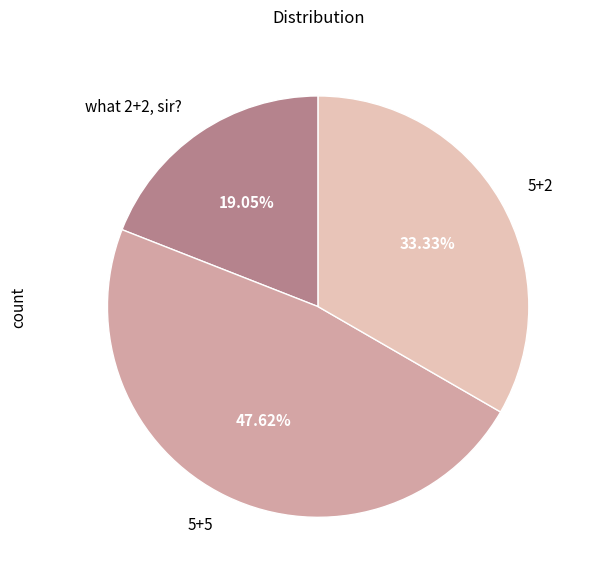

How many slices are in this pie chart?

3